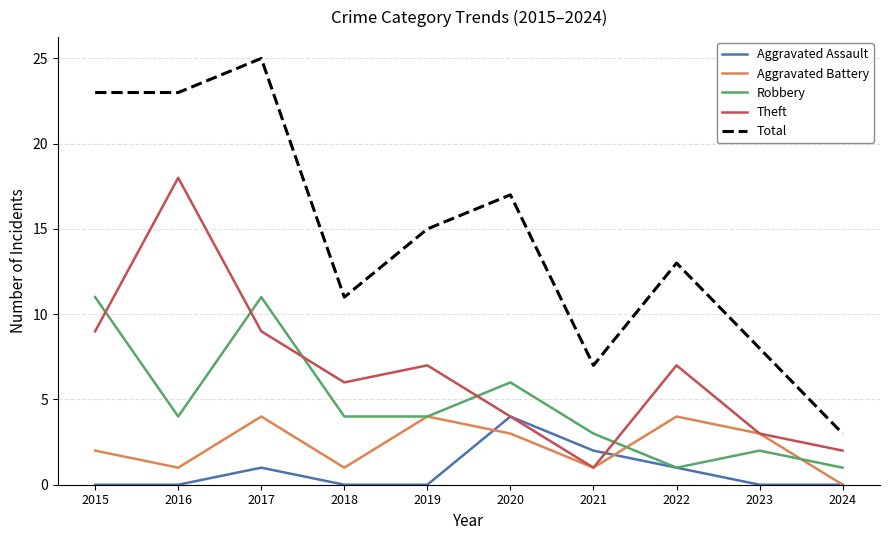

Is the value of Total at 2023 greater than the value of Robbery at 2021?

Yes